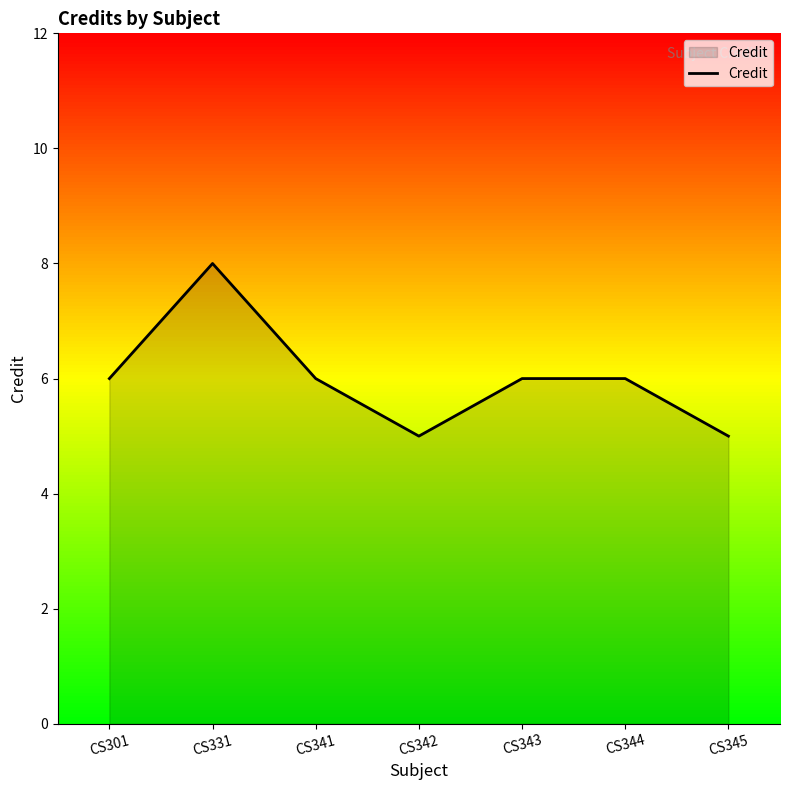

Is it true that the value at CS301 is 6?

True